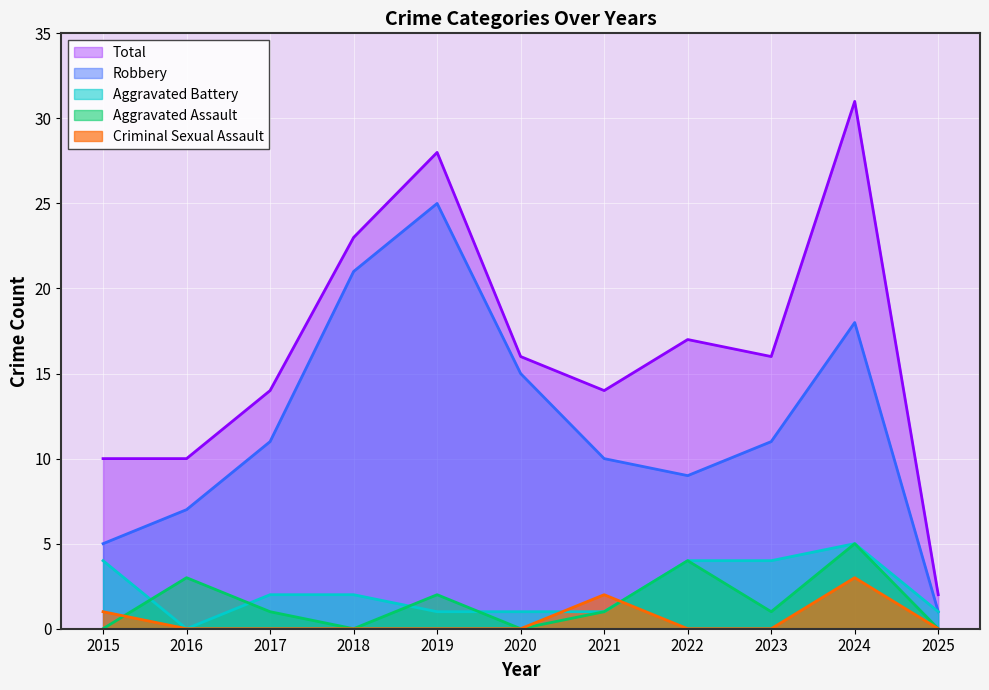

Which series has the widest spread of values?

Total